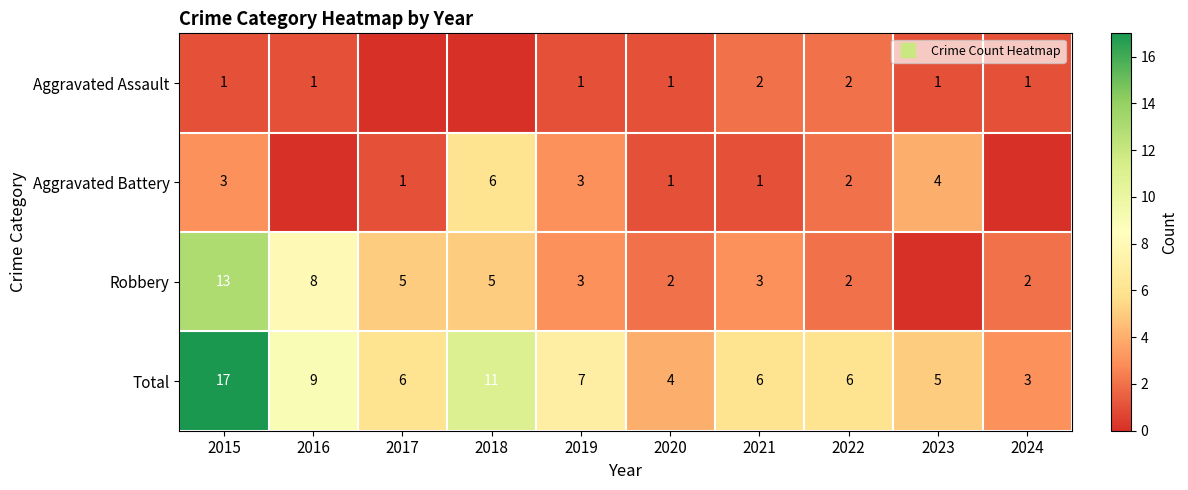

The value of Robbery at 2023 is -6. True or false?

False